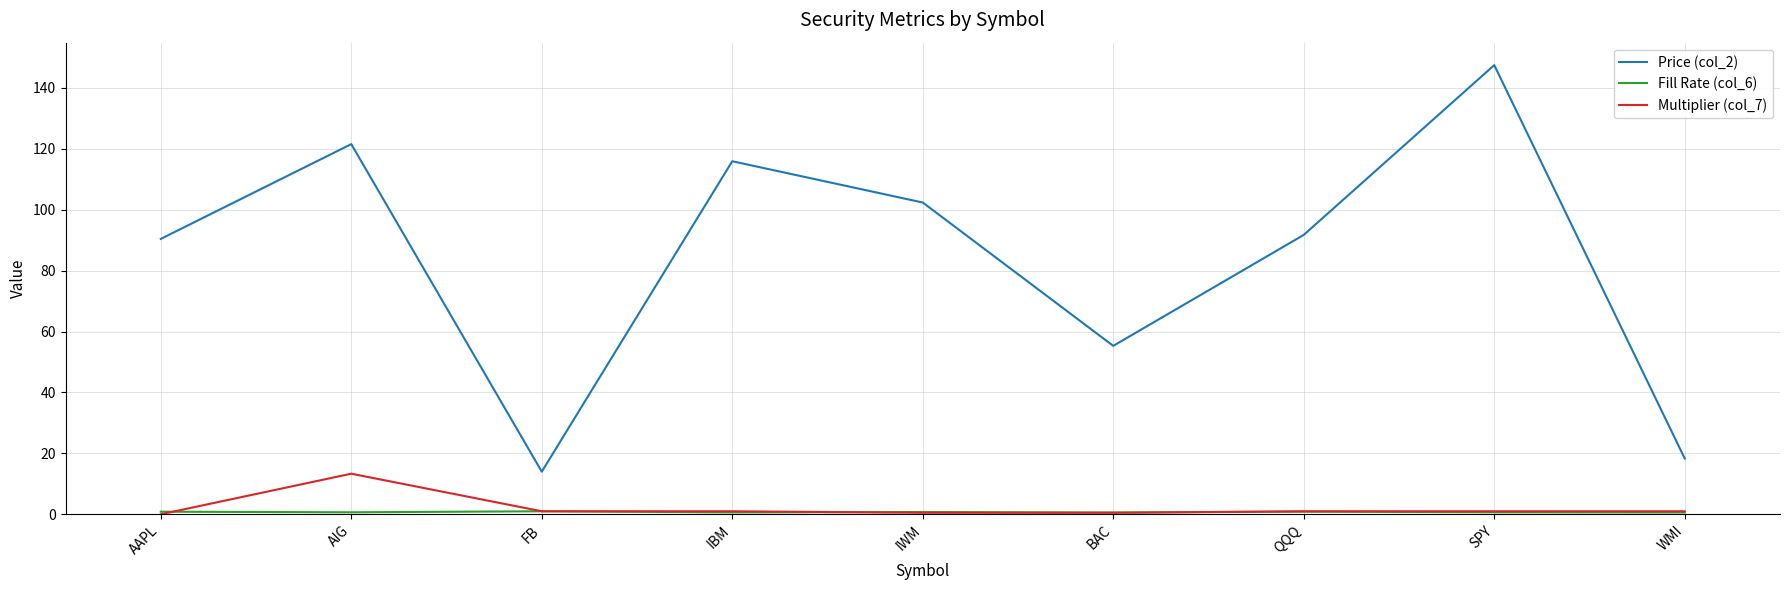

At which label does Price (col_2) reach its peak?

SPY